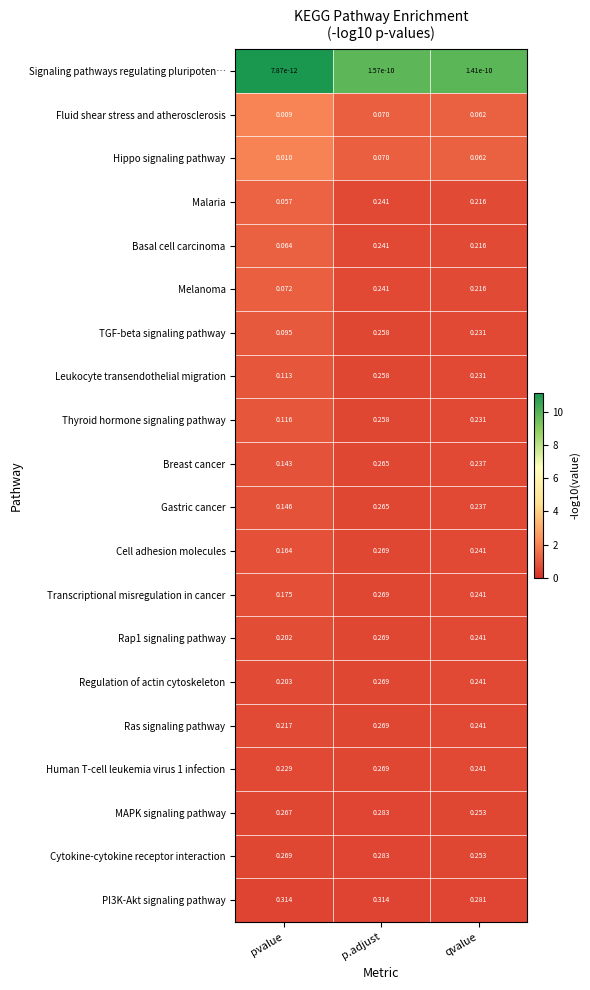

Which label corresponds to the smallest value in the chart?

pvalue